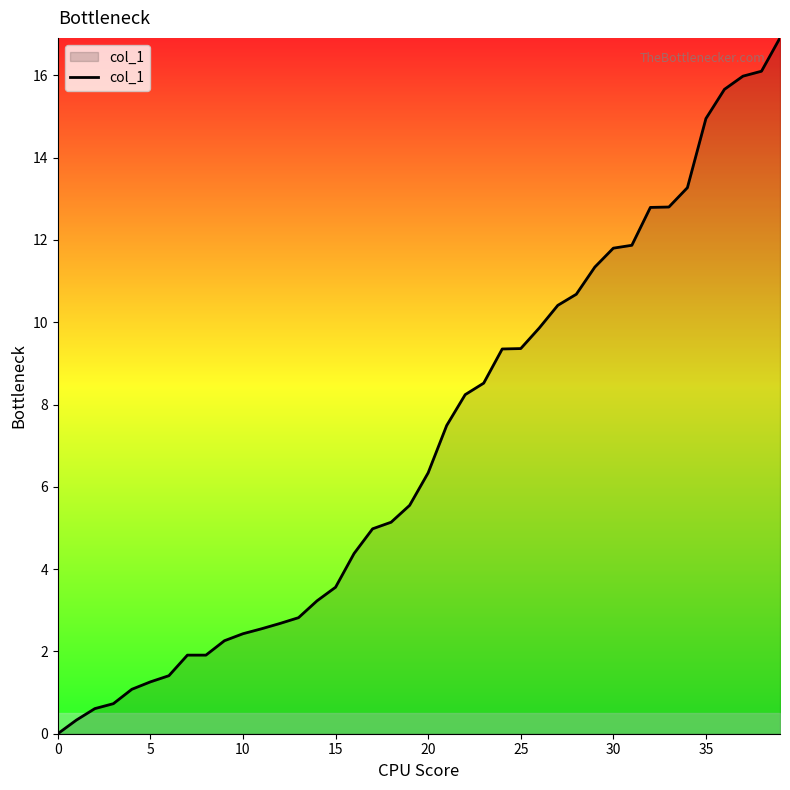

What is the maximum value shown in the chart?

16.9